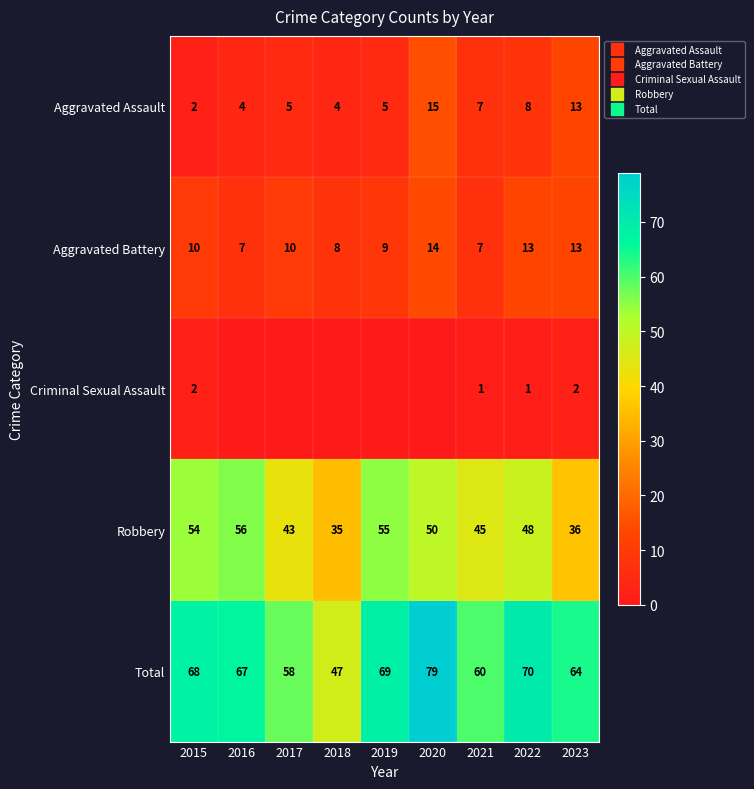

The value of Aggravated Assault at 2018 is 6. True or false?

False